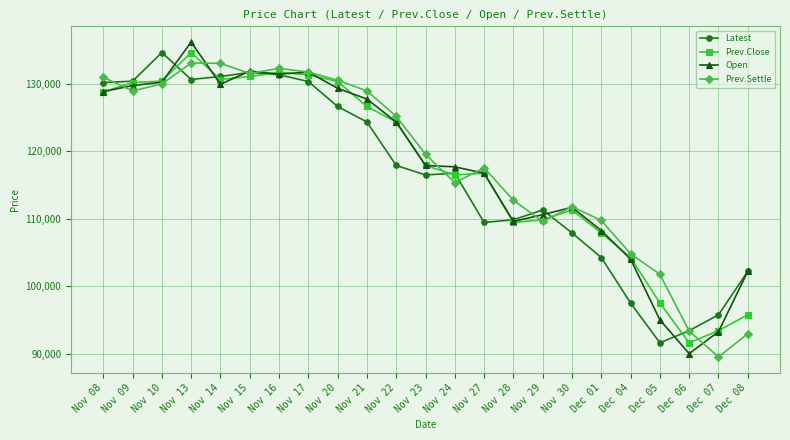

Where is the first local minimum for Prev.Settle?

Nov 09